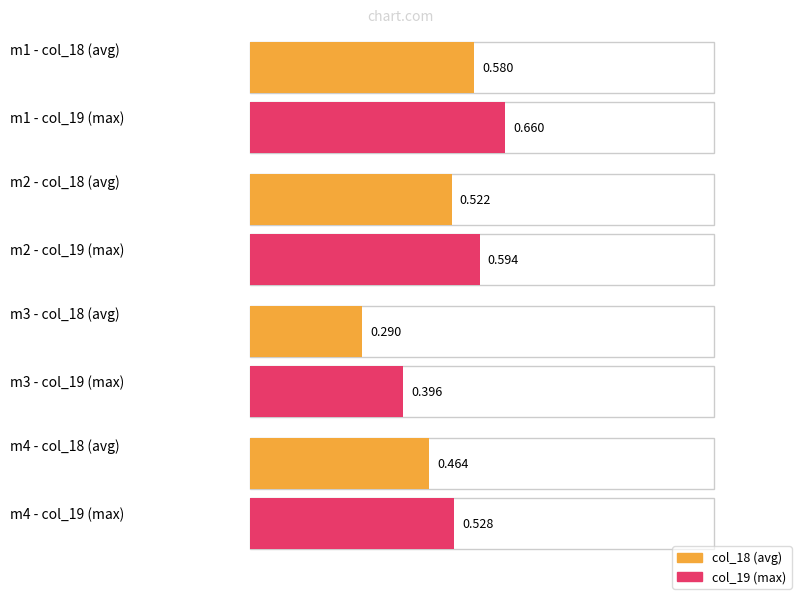

The value of col_18 at m1 is 0.6. True or false?

True